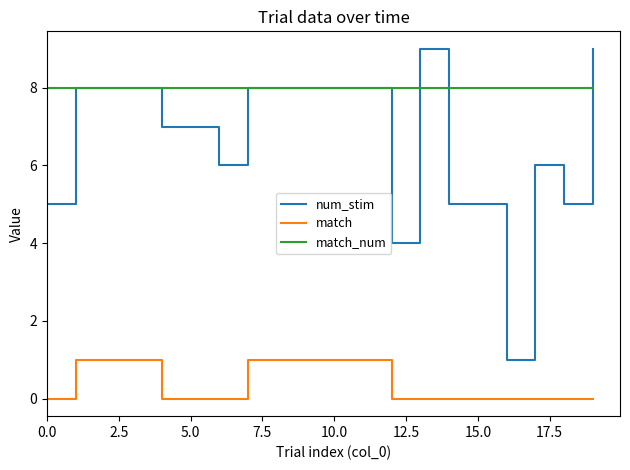

Which series has the widest spread of values?

num_stim